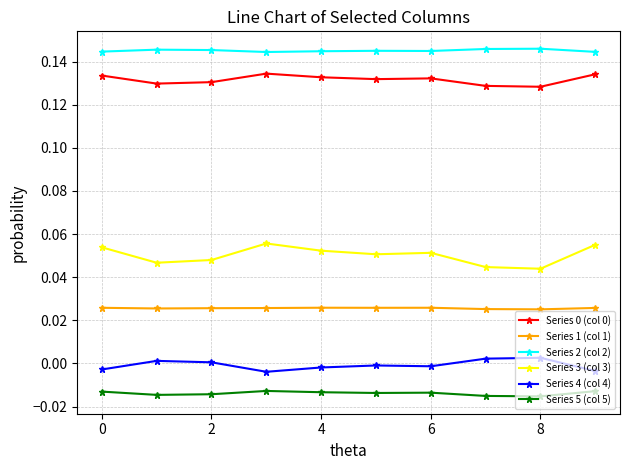

Which series has the largest range (max minus min)?

Series 3 (col 3)